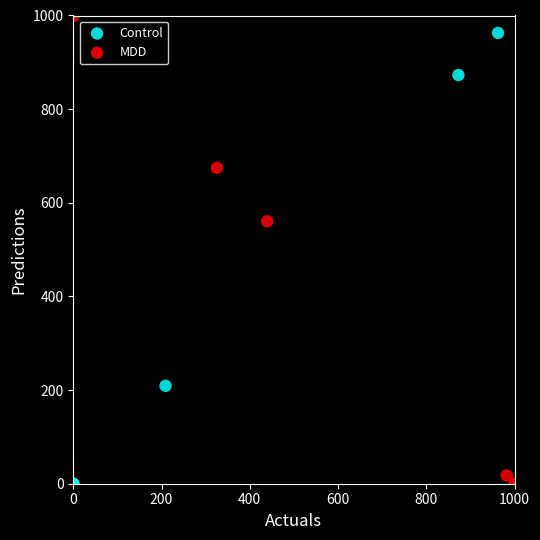

Which series reaches the maximum Y coordinate?

MDD